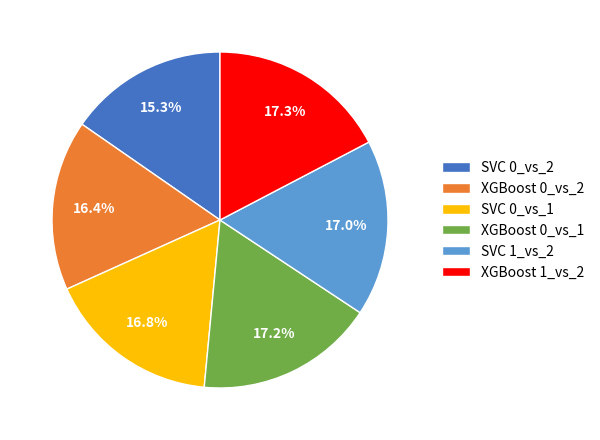

Combined, do XGBoost 0_vs_2 and XGBoost 1_vs_2 account for over 50%?

No